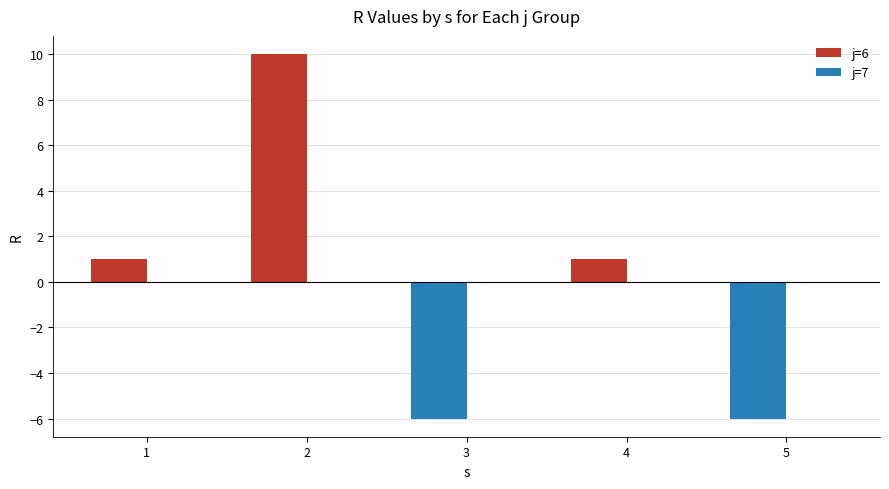

What is the smallest value displayed?

-6